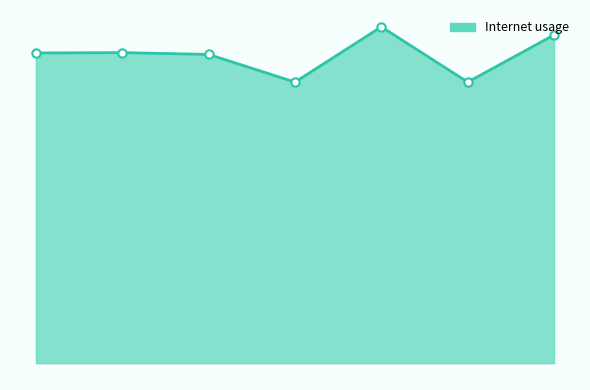

Is this an area chart (filled region under the line)?

Yes